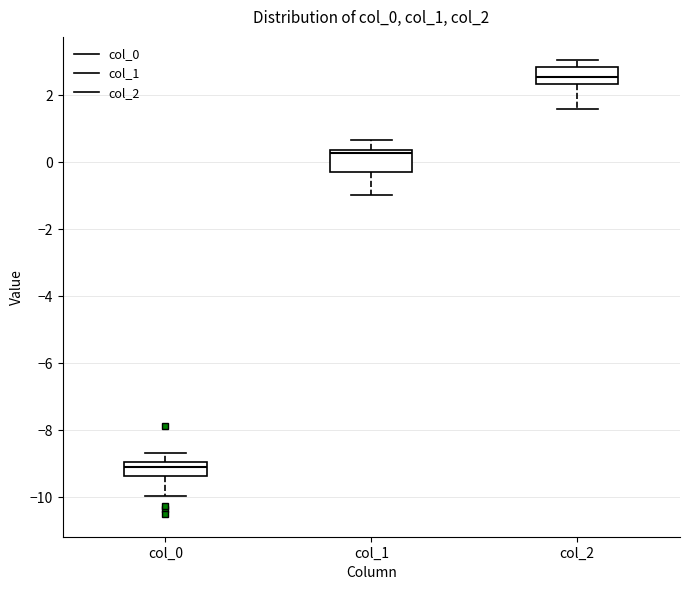

Where is the lower edge of the box for col_2 on the y-axis? The values are not printed on the chart, so give them approximately, as read against the axis.

2.4